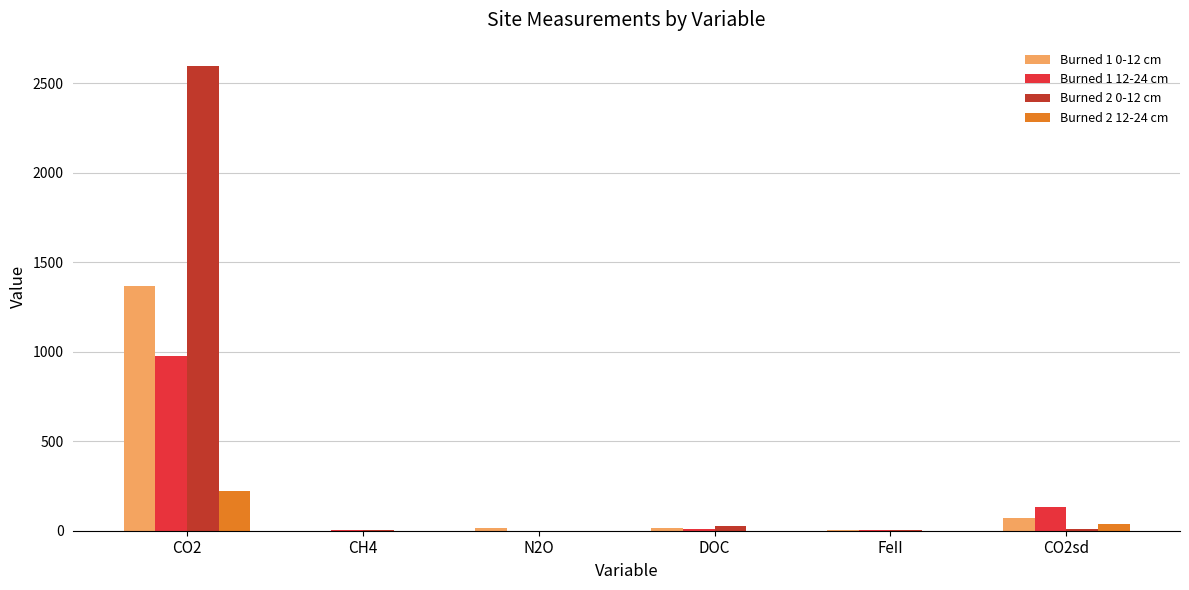

The value of Burned 1 0-12 cm at CO2 is 1365.8. True or false?

True